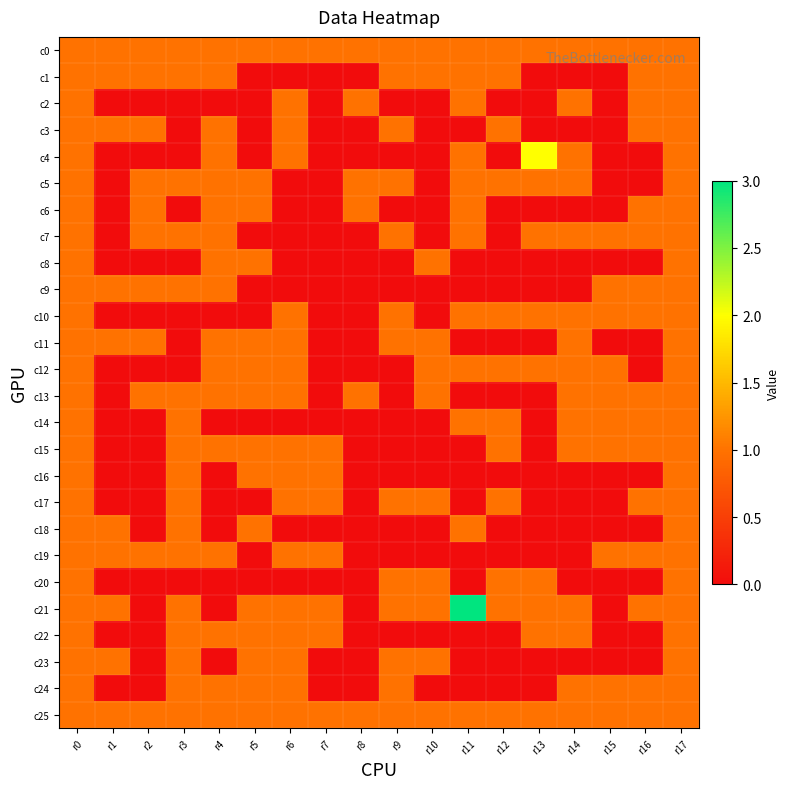

Which series has the widest spread of values?

c21